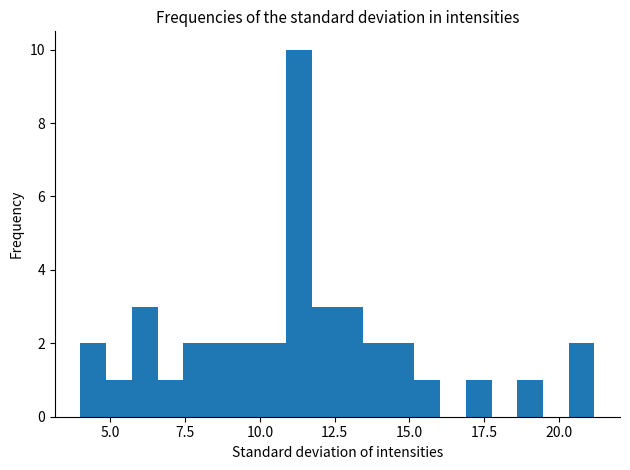

Read against the x-axis, roughly where is the centre of the tallest bar?

11.5